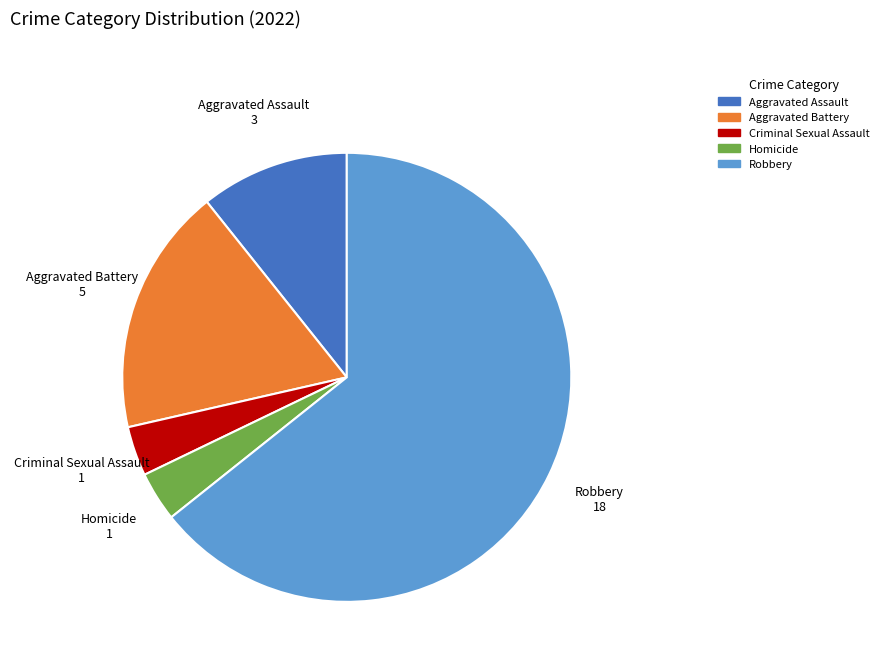

What is the ratio of the value at Aggravated Assault to the value at Criminal Sexual Assault?

3.0